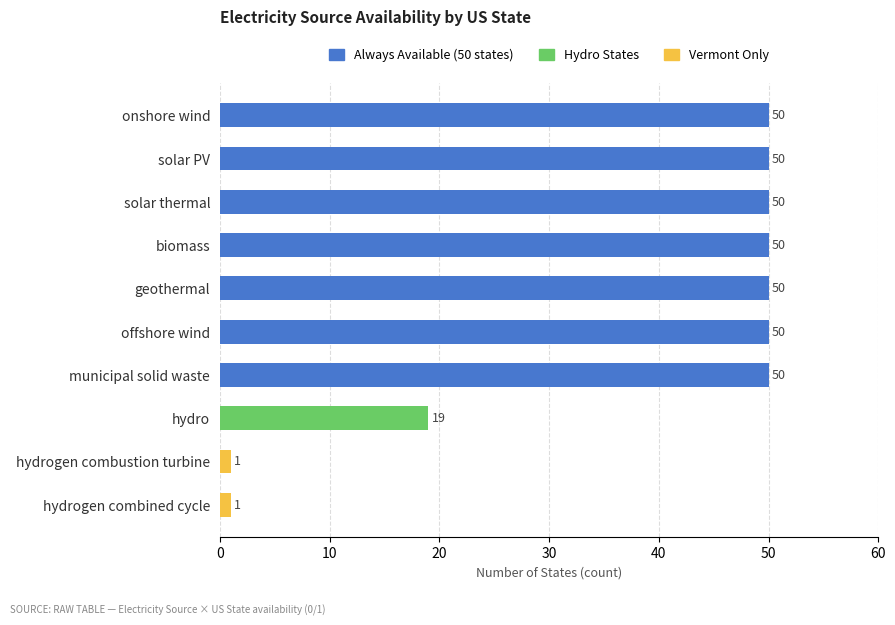

The value of Always Available (50 states) at geothermal is 72. True or false?

False